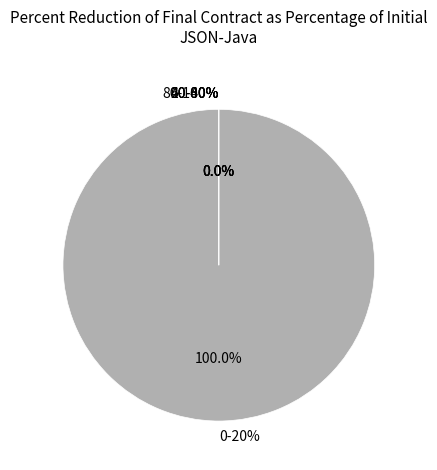

Is 10166892 the majority of the pie?

No